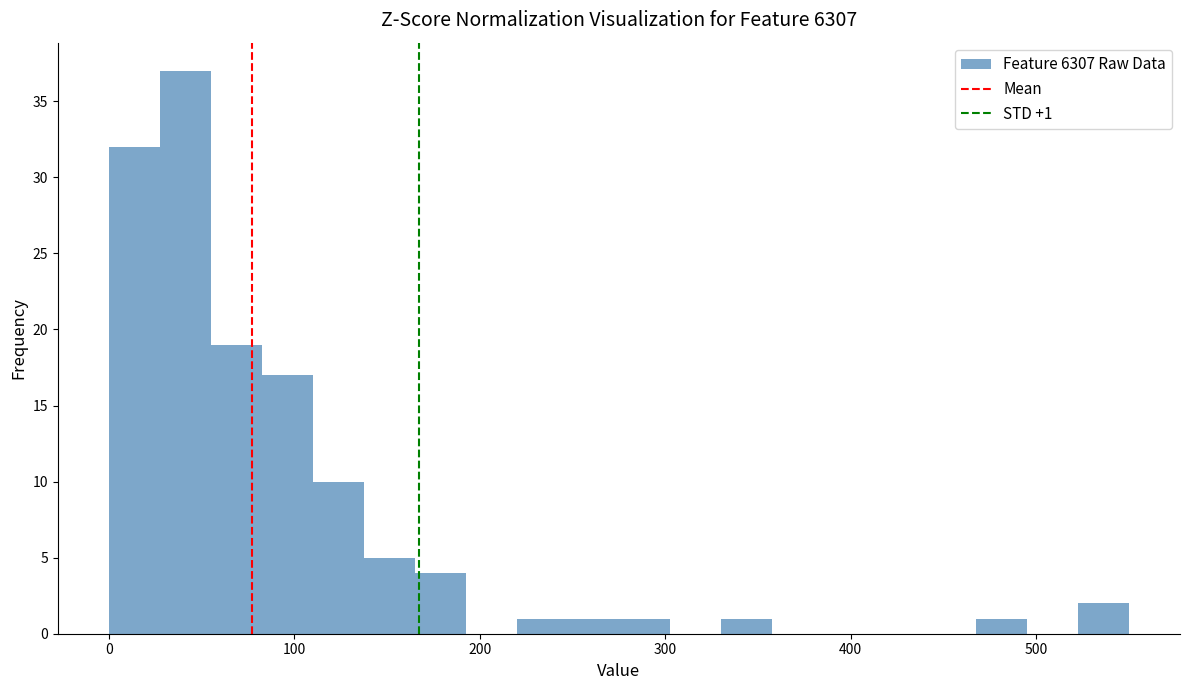

Read against the x-axis, roughly where is the centre of the tallest bar?

40